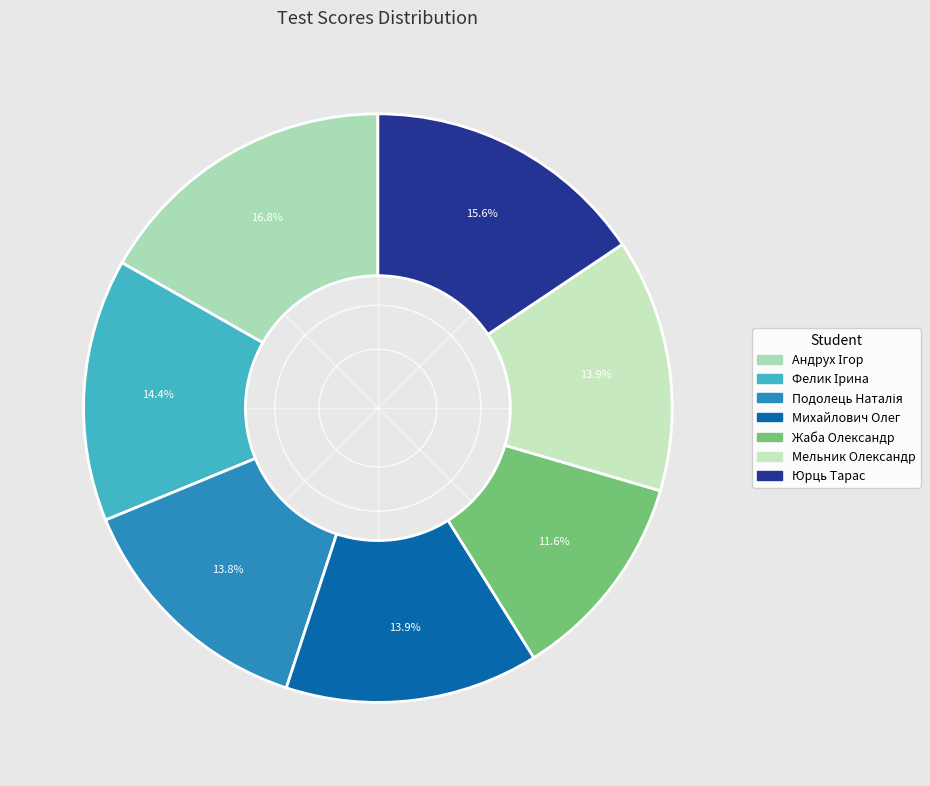

How many slices are in this pie chart?

7